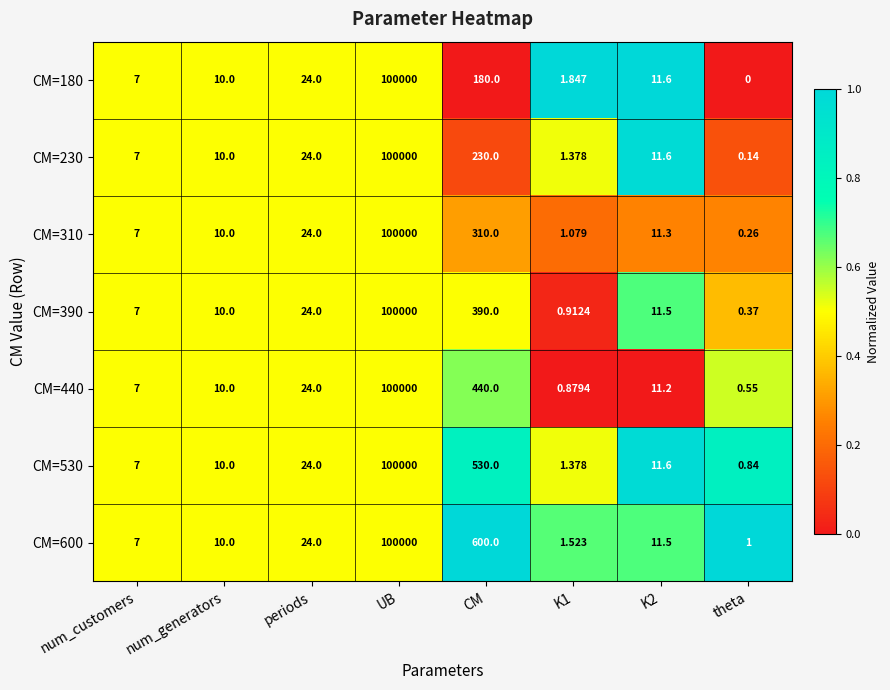

At which category is the sum across all series the highest?

UB